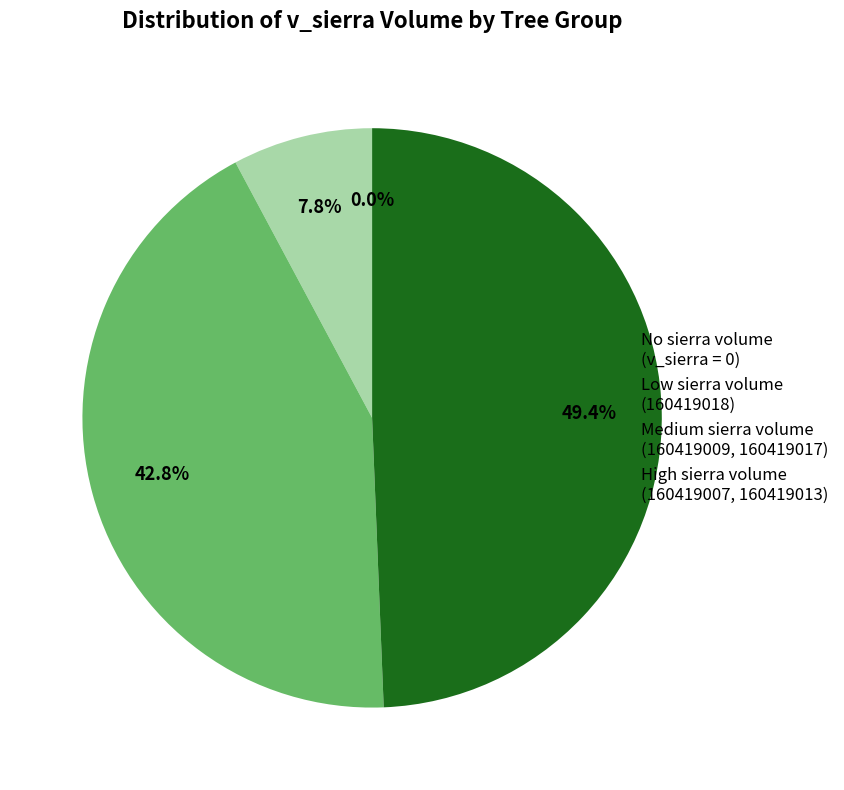

Does 160419005 account for over 50% of the chart?

No